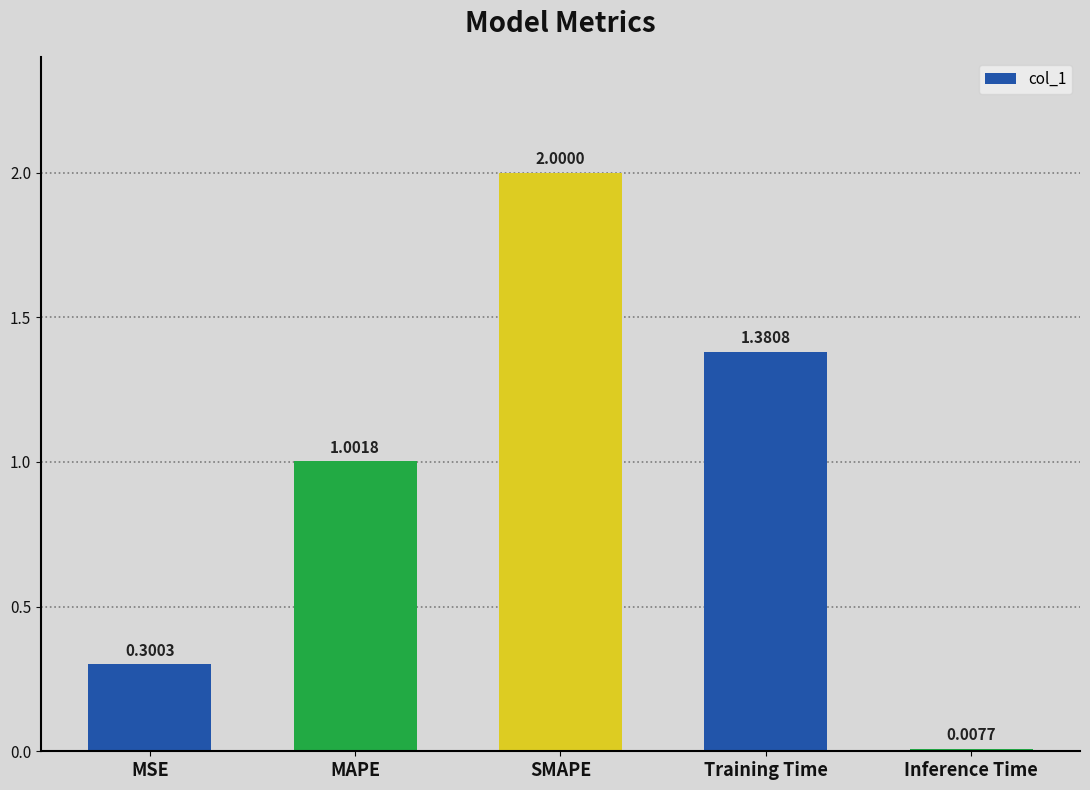

Are the bars horizontal?

No